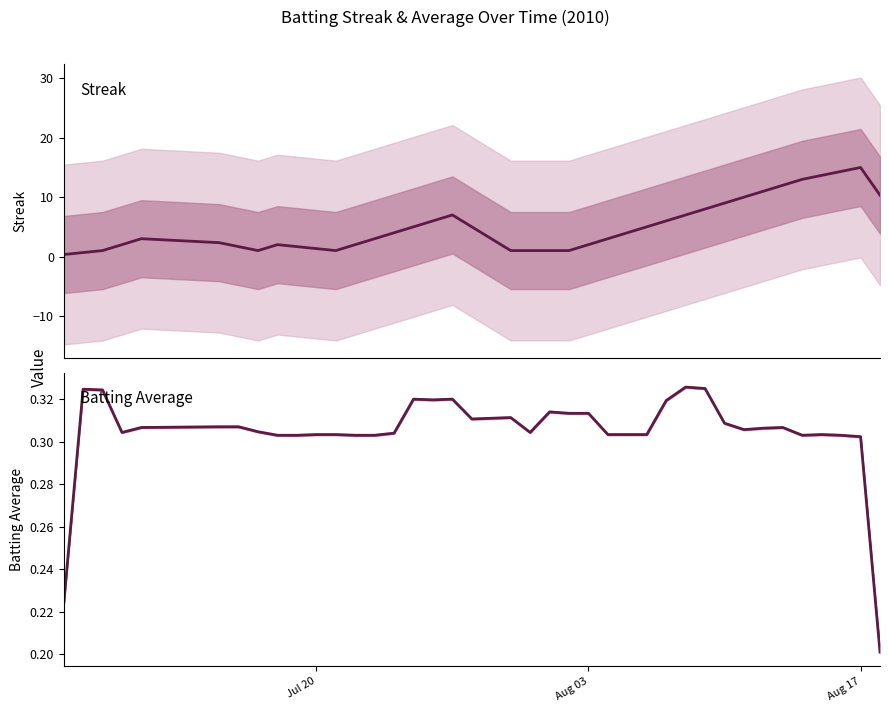

What is the smallest value displayed?

0.2